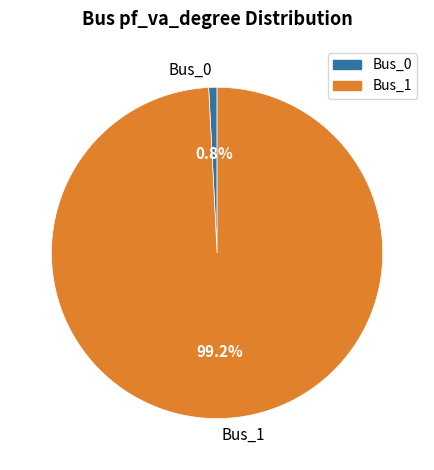

Which category has the biggest portion of the pie?

Bus_1